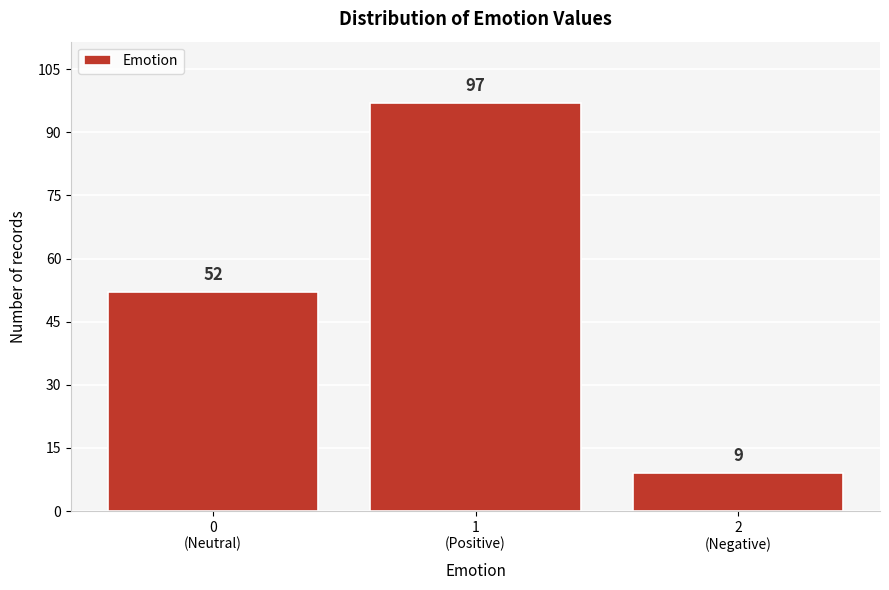

Reading left to right, transcribe all the data shown in this chart.

52	97	9